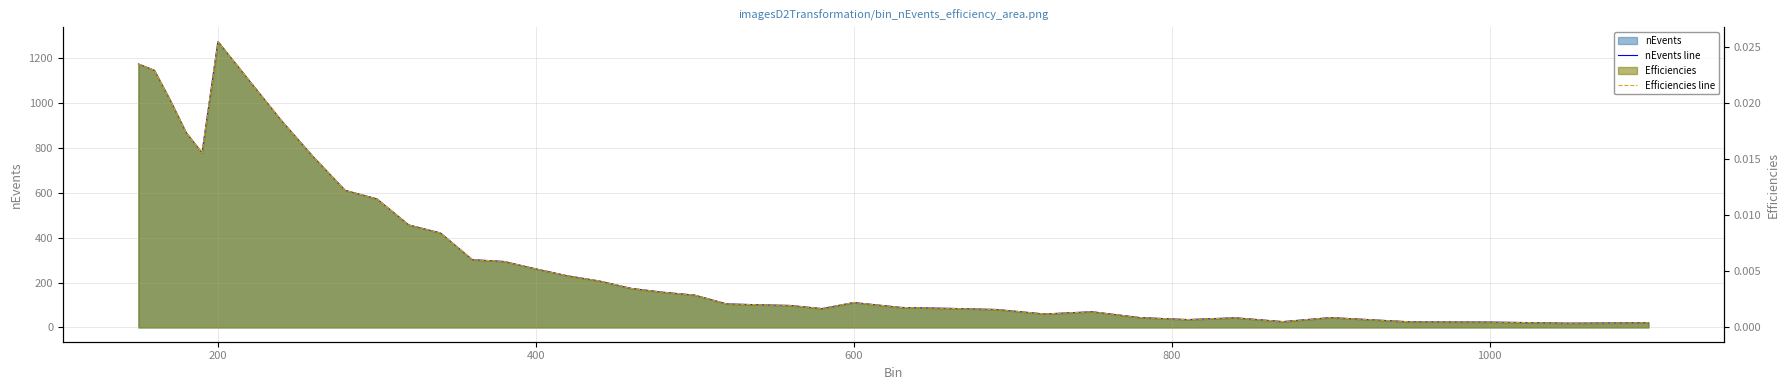

Where is the first local minimum for nEvents line?

800